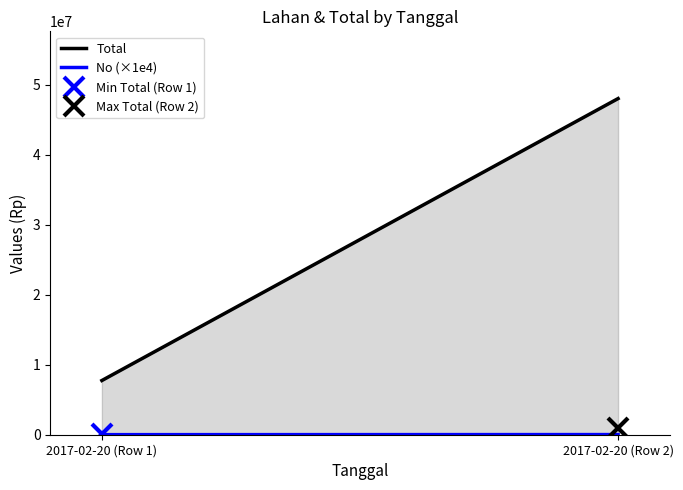

At which label does No (×1e4) reach its peak?

2017-02-20 (Row 2)